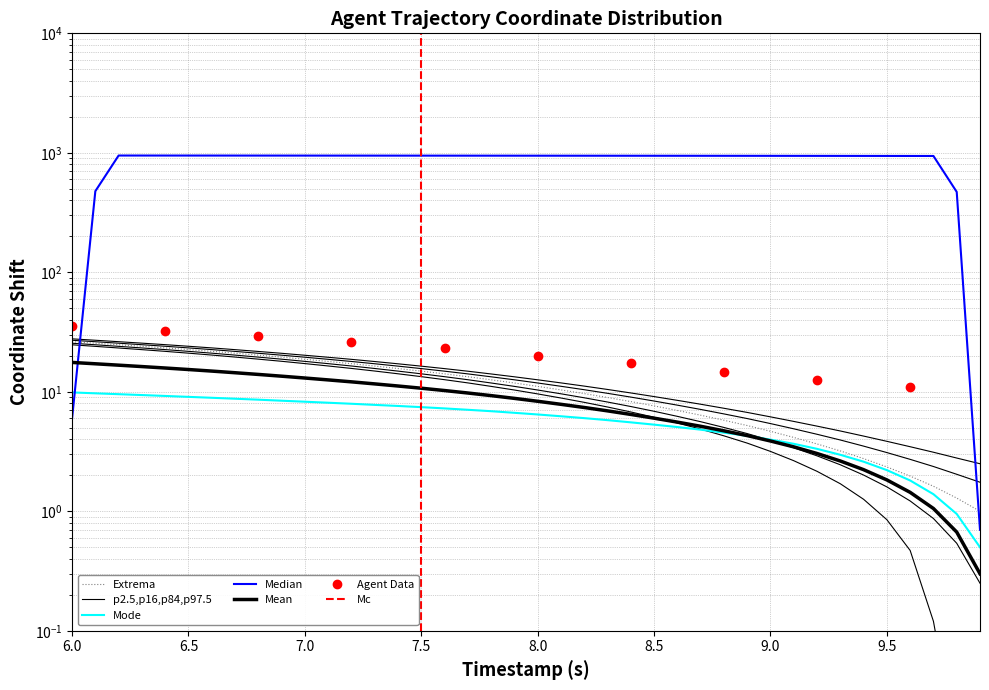

Which category has the highest value across all series?

6.0